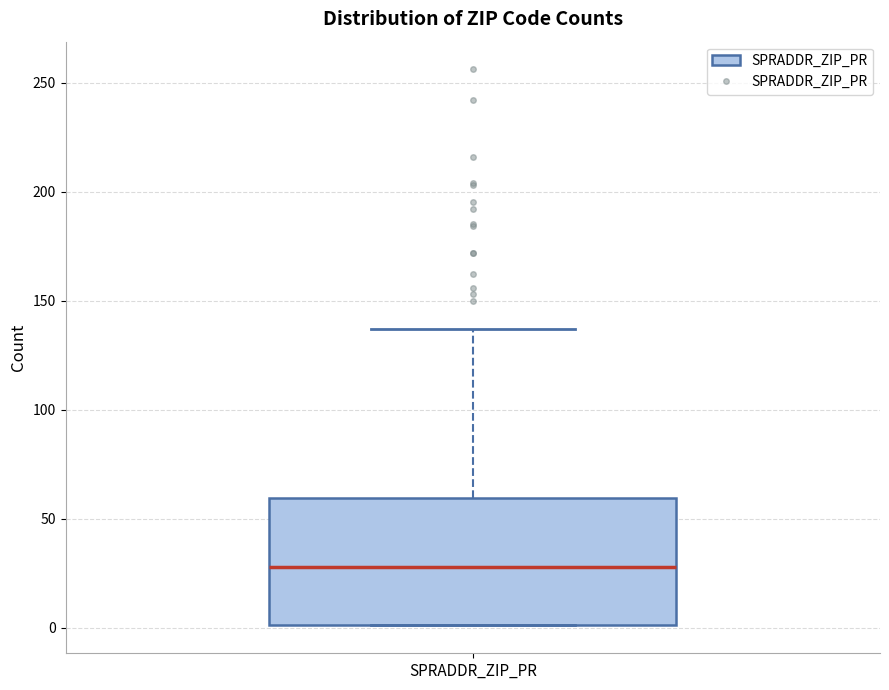

Where does the median line of the box for SPRADDR_ZIP_PR sit on the y-axis? The values are not printed on the chart, so give them approximately, as read against the axis.

30